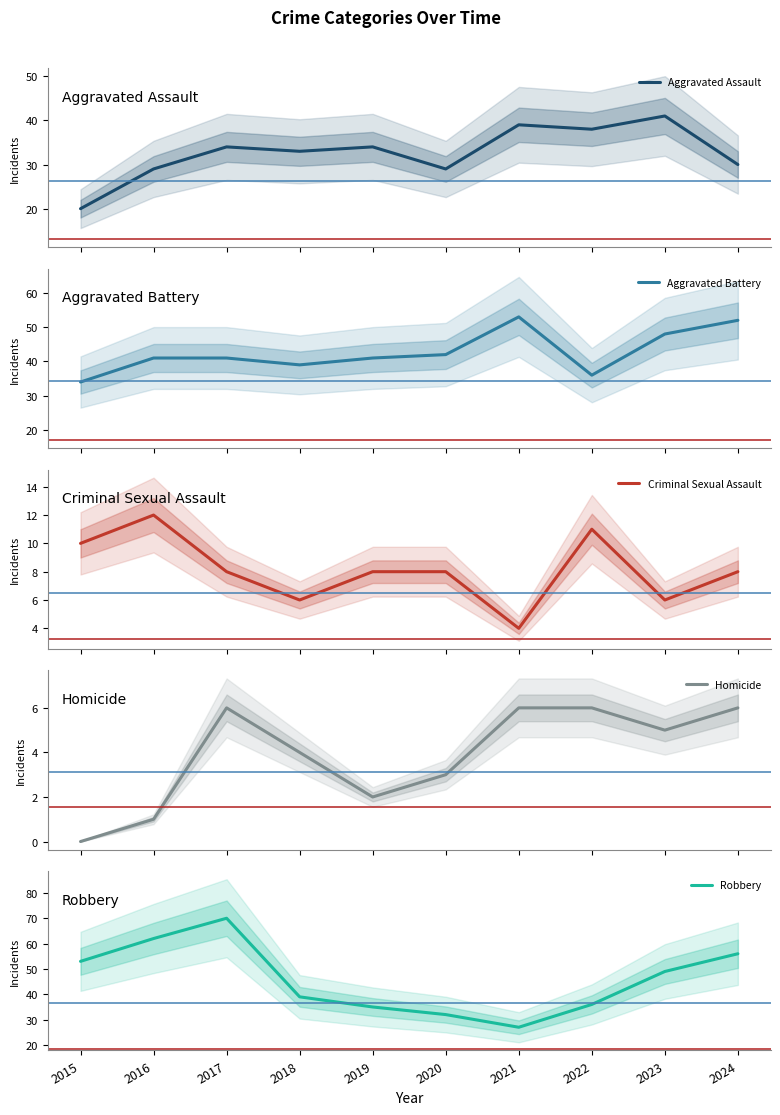

True or false: Homicide and Aggravated Assault intersect in this chart.

False